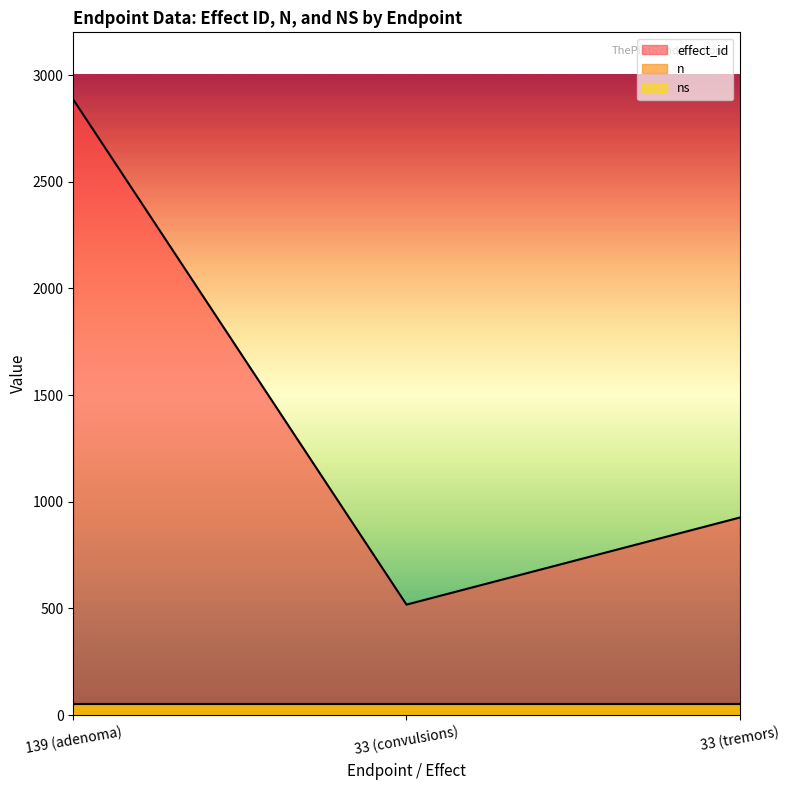

Which category has the lowest value in the ns series?

139 (adenoma)